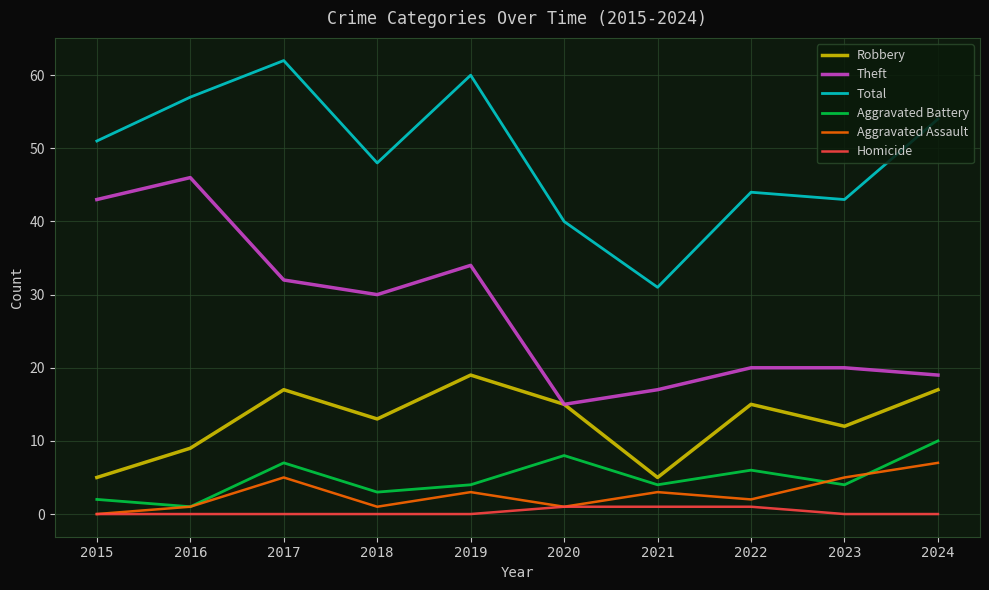

Count the number of categories in the chart.

10